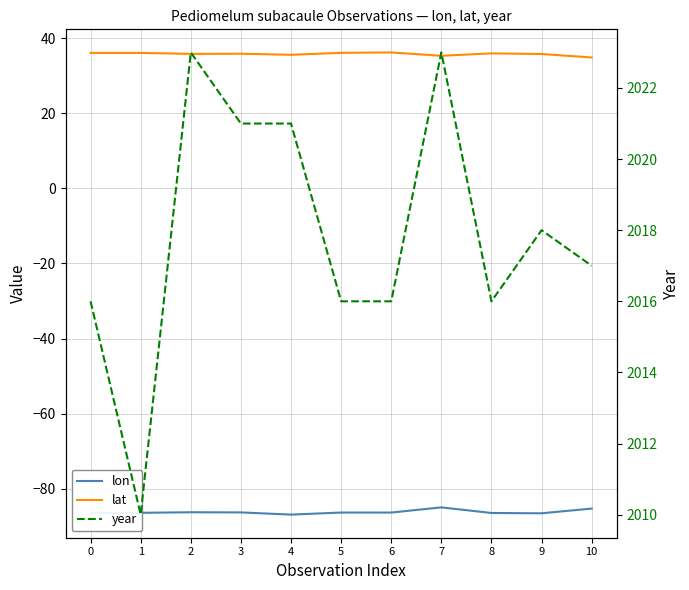

Where is the first local maximum for year?

2